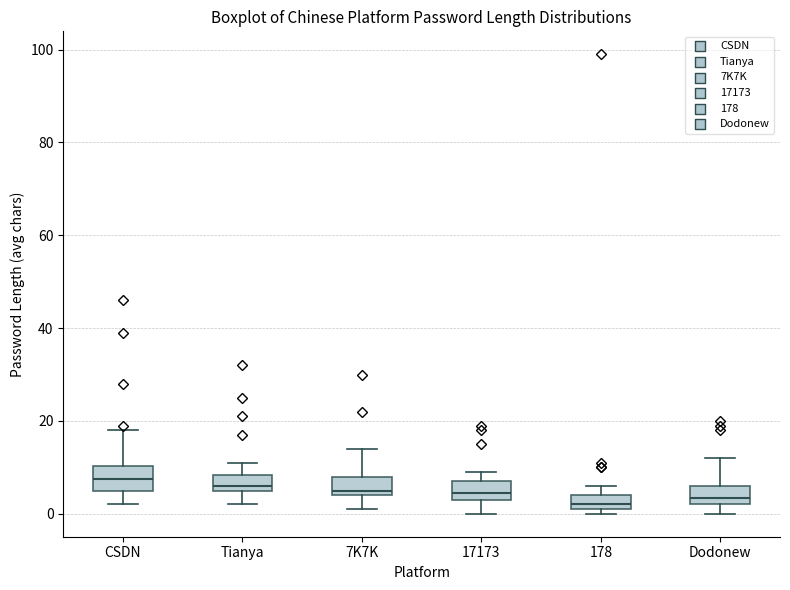

Where is the upper edge of the box for 17173 on the y-axis? The values are not printed on the chart, so give them approximately, as read against the axis.

8